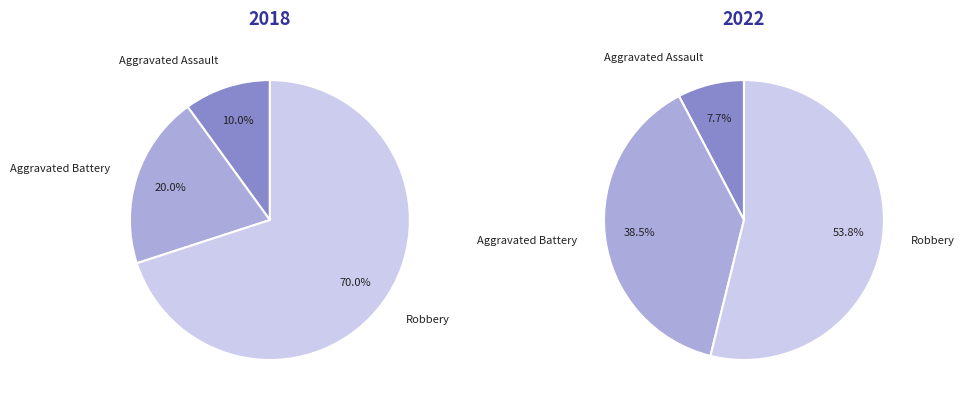

How many slices are in this pie chart?

3